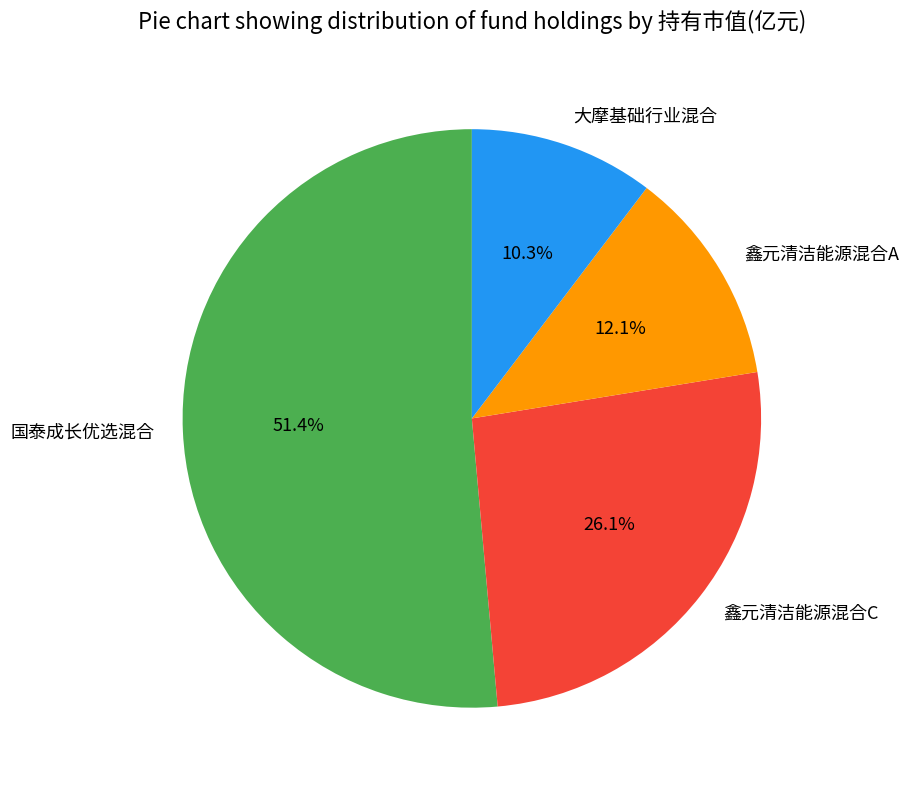

The 大摩基础行业混合 slice represents 23% of the pie. True or false?

False